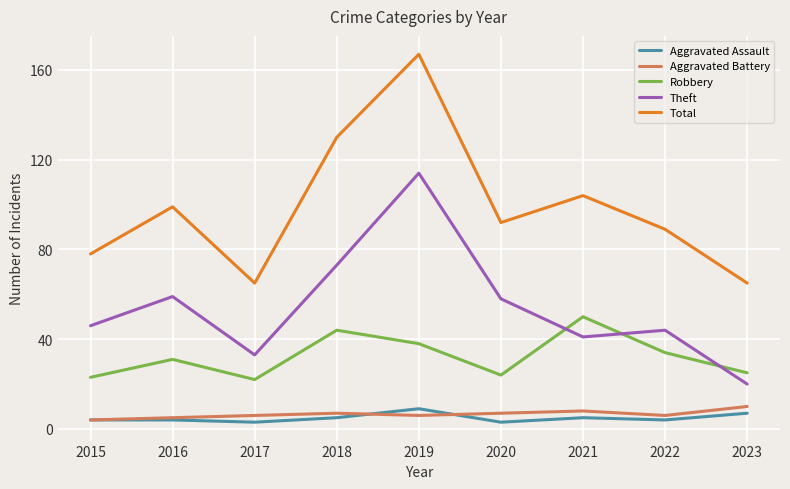

Does the chart have visible grid lines?

Yes